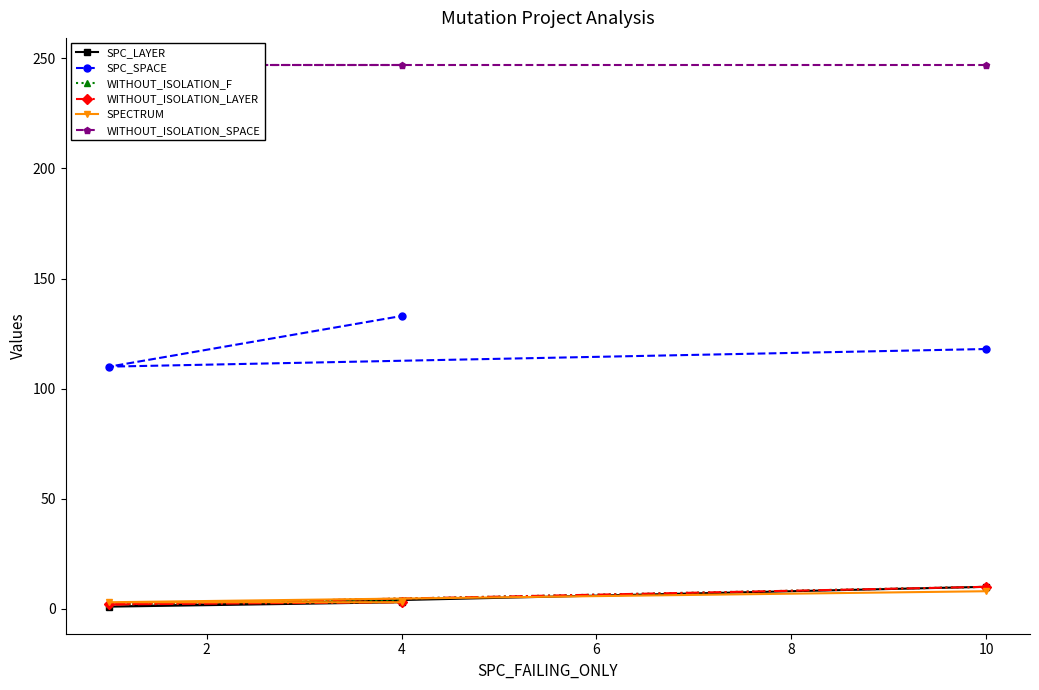

What is the value of the WITHOUT_ISOLATION_F point at the 2nd from the left?

2